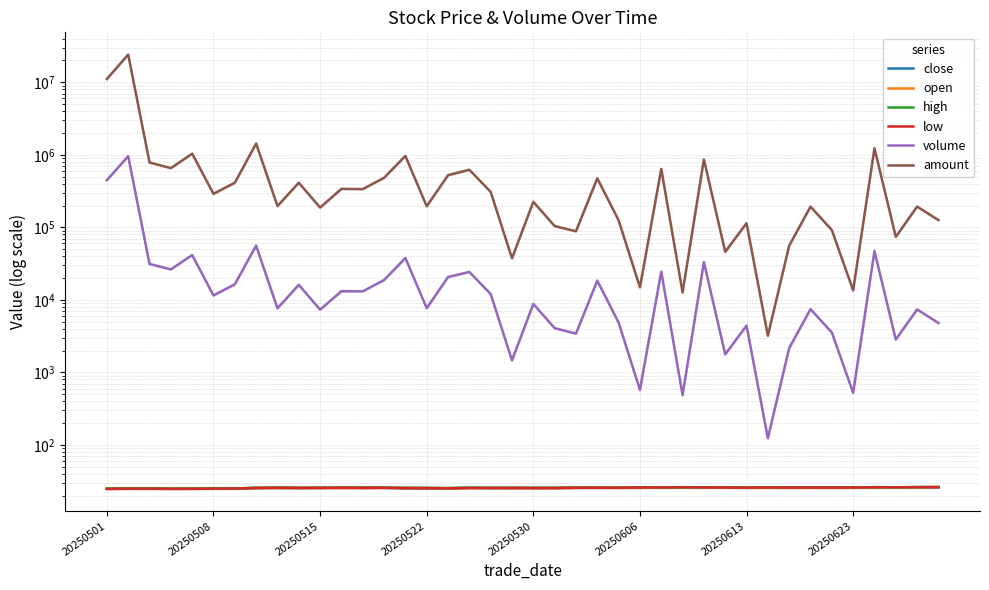

Where do open and close first cross each other?

20250508 and 20250515